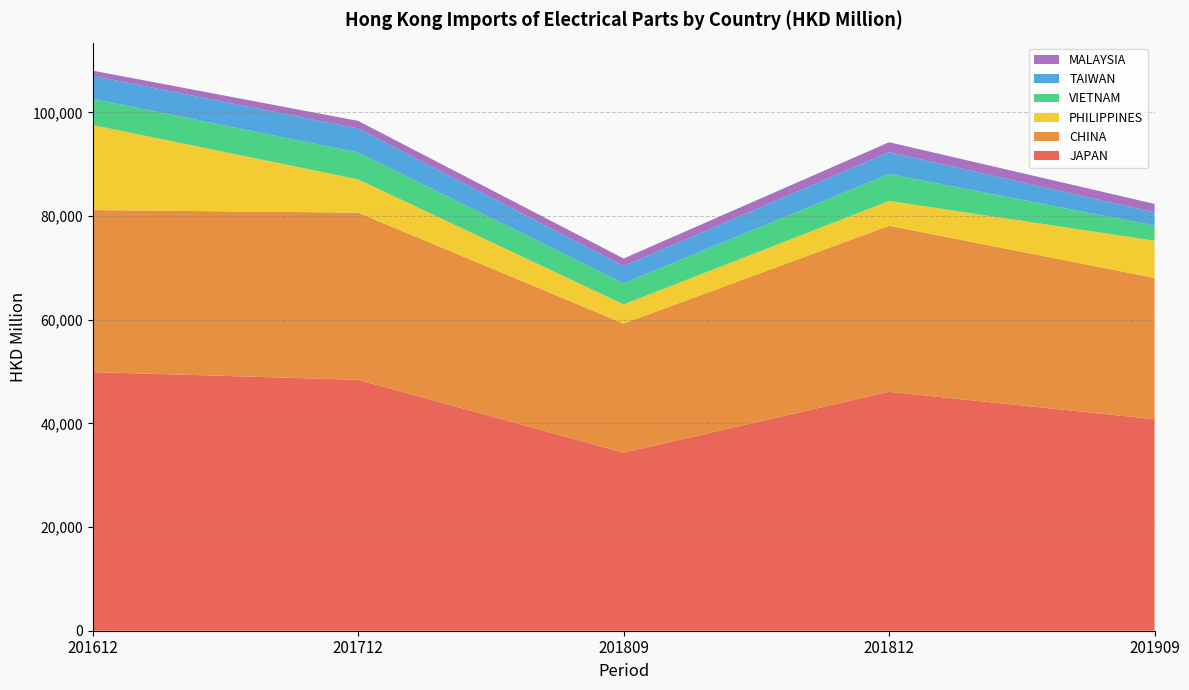

Reading left to right, extract all data points from this chart.

JAPAN: 201612=49896.6	201712=48408.2	201809=34358.3	201812=46091.0	201909=40810.2
CHINA: 201612=31258.5	201712=32246.0	201809=24899.4	201812=32037.4	201909=27254.4
PHILIPPINES: 201612=16400.6	201712=6421.3	201809=3695.3	201812=4780.4	201909=7180.5
VIETNAM: 201612=5053.0	201712=5193.6	201809=4079.1	201812=5196.3	201909=2913.9
TAIWAN: 201612=4443.1	201712=4620.2	201809=3304.8	201812=4231.1	201909=2540.0
MALAYSIA: 201612=1000.6	201712=1466.6	201809=1471.3	201812=1905.0	201909=1639.9